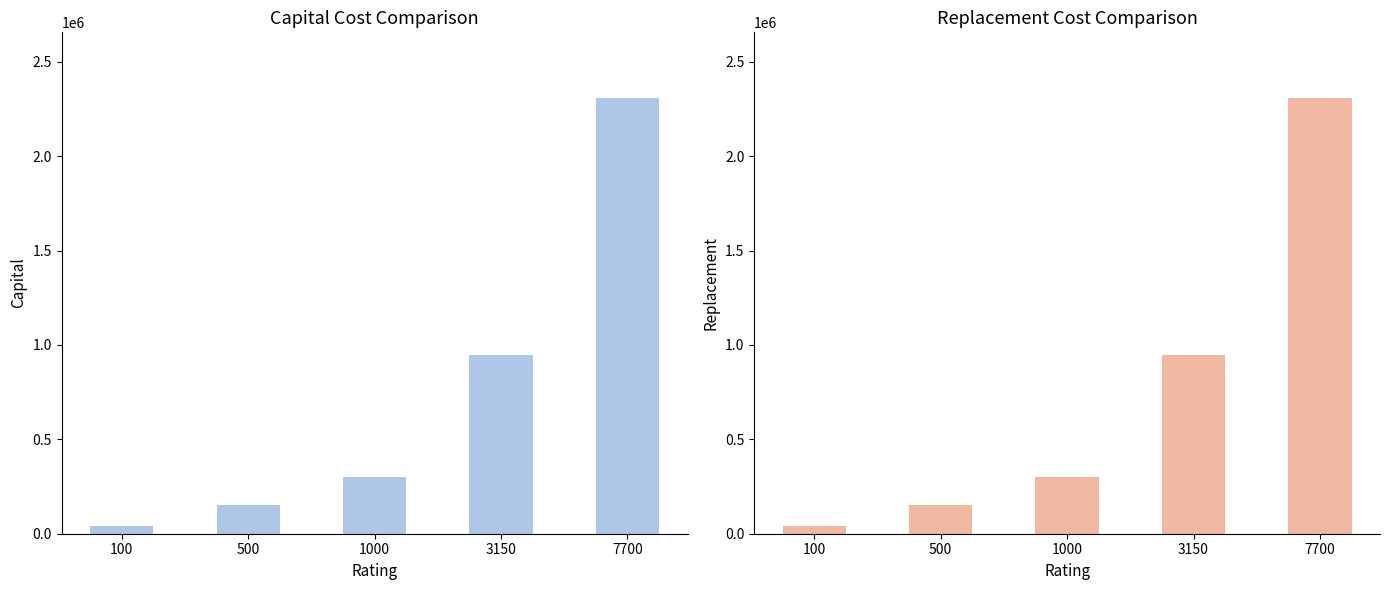

What are all the series names shown in the legend?

Capital, Replacement